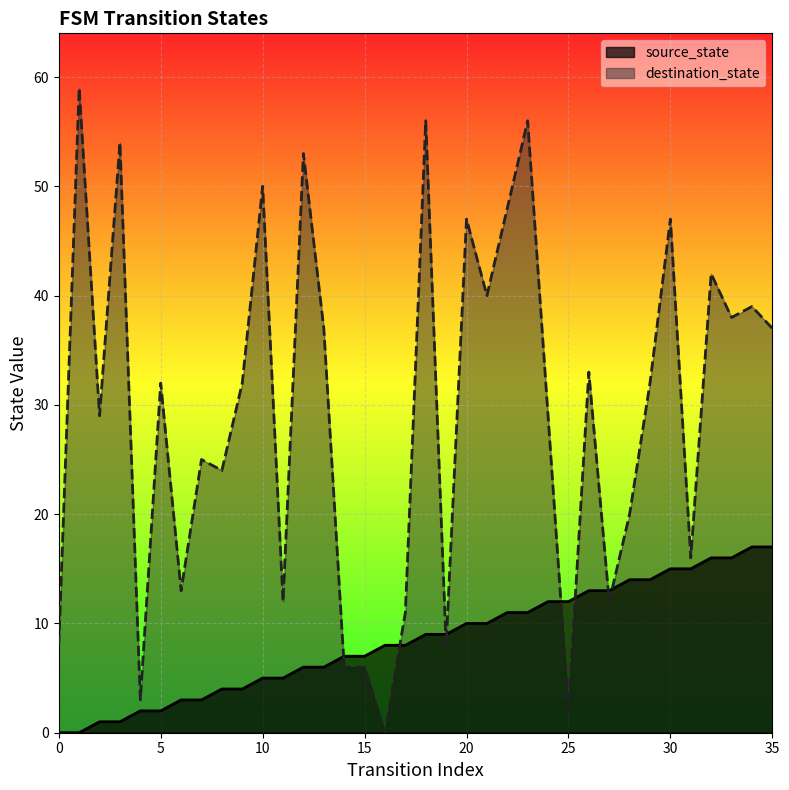

What is the total value across all series at 34?

56